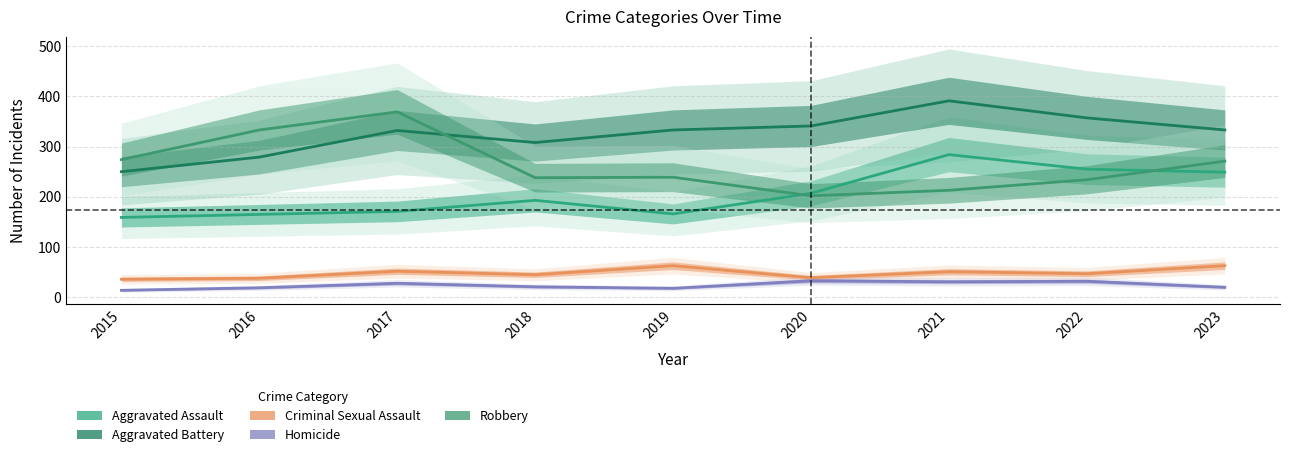

Which category has the lowest value across all series?

2015